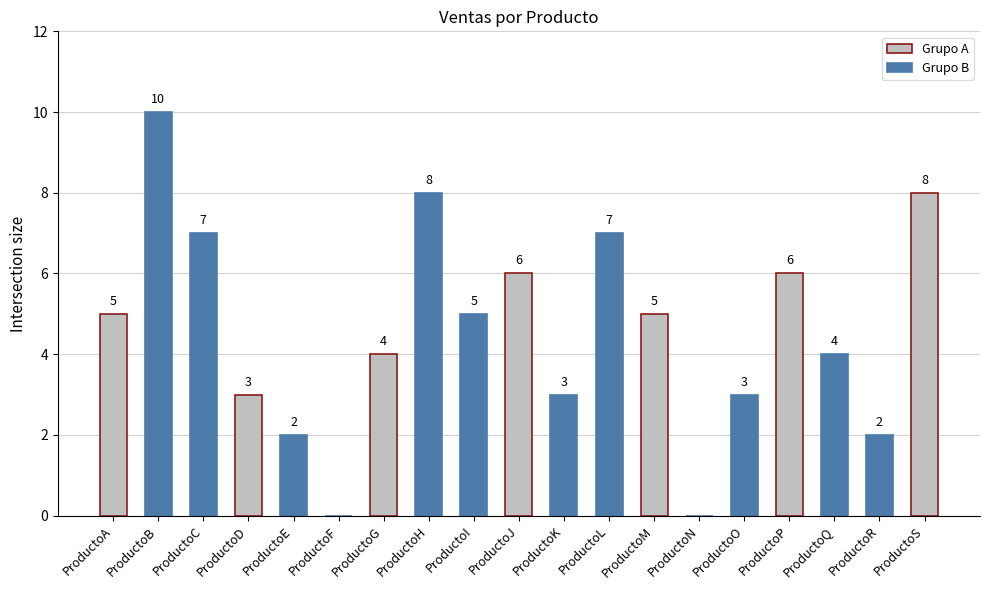

How many distinct data groups are displayed?

1